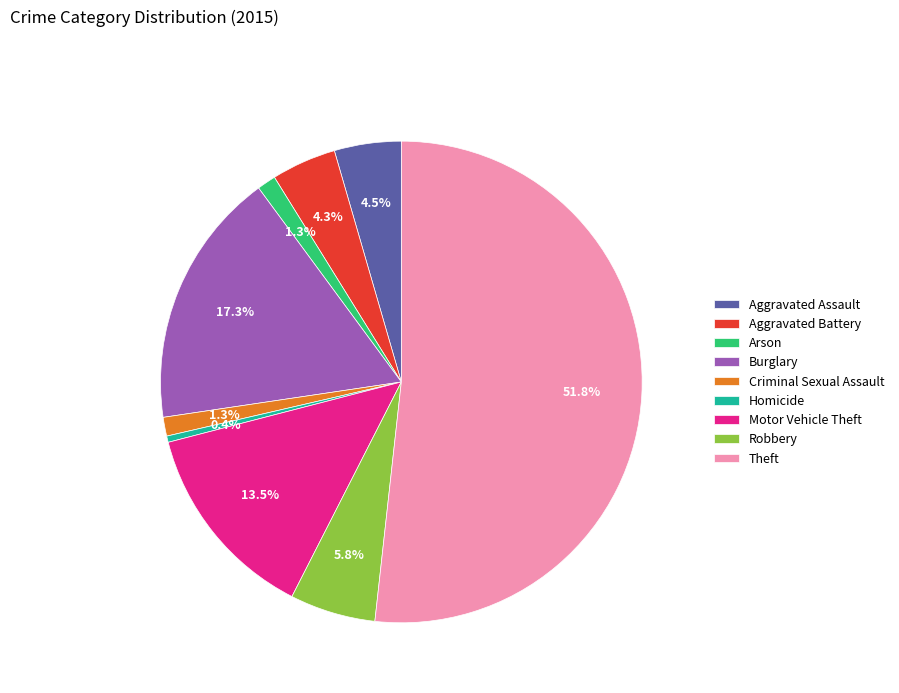

The Homicide slice represents 0% of the pie. True or false?

True